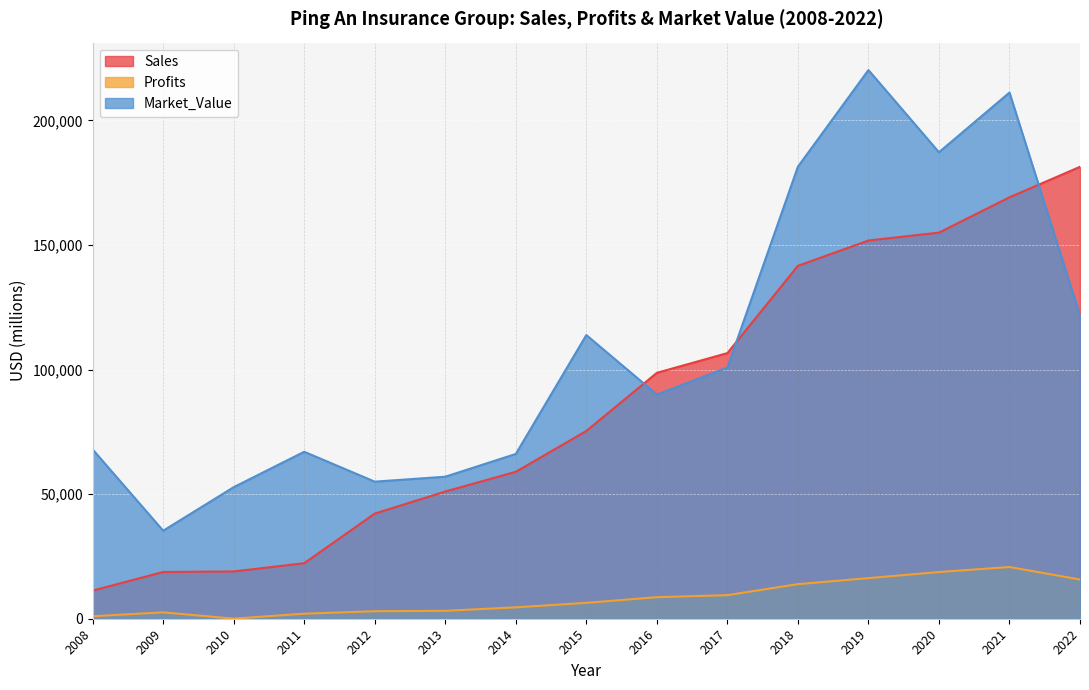

Between 2015 and 2021, which series saw the biggest shift?

Market_Value